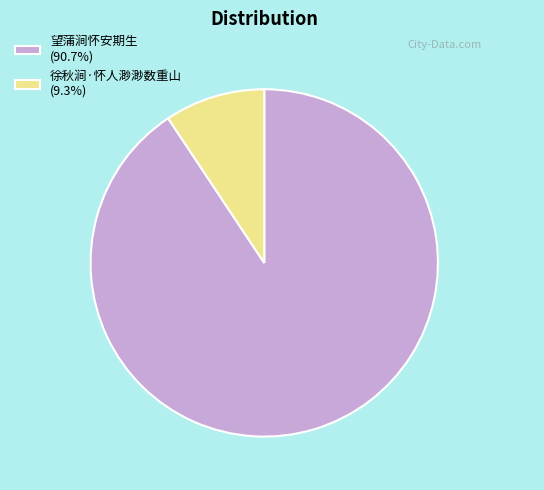

Approximately how many times larger is the value at 望蒲涧怀安期生 (90.7%) compared to 徐秋涧·怀人渺渺数重山 (9.3%)?

9.7